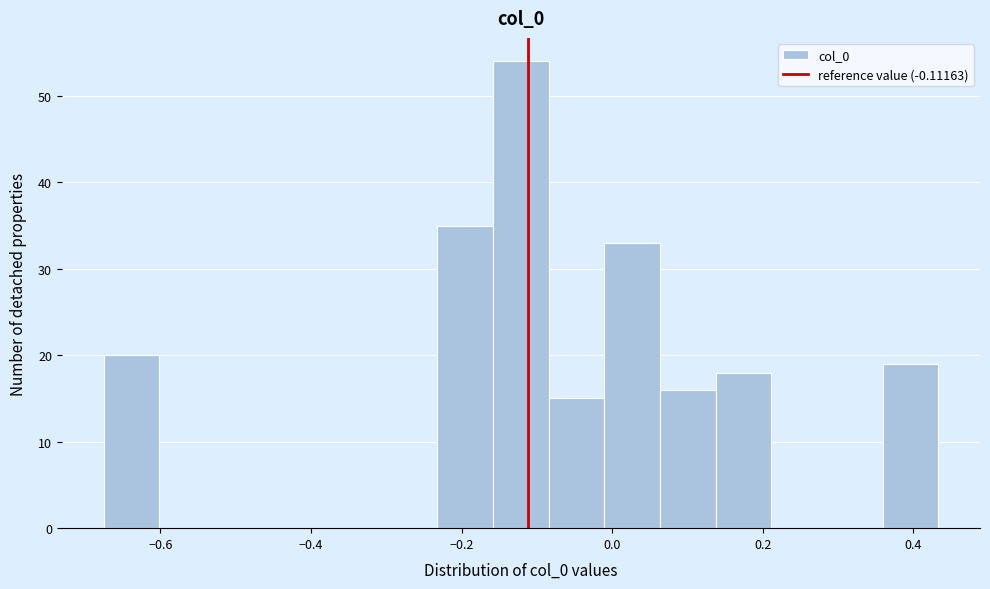

Around what value on the x-axis is the tallest bar? Give the approximate position of its centre, as read against the axis.

-0.12